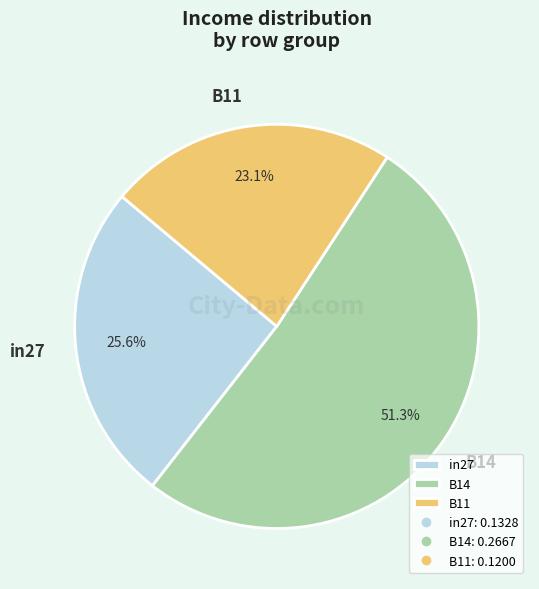

Between in27 and B11, which is larger?

in27